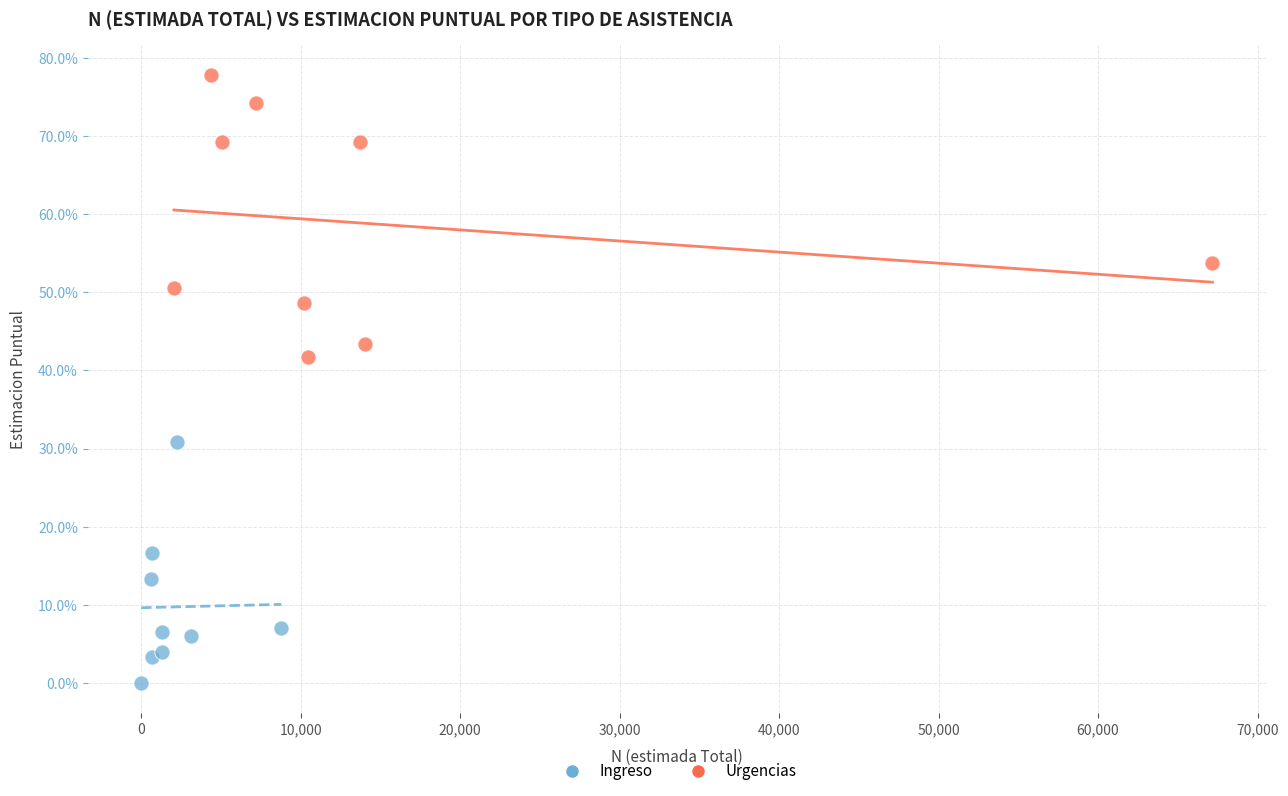

What are all the series names shown in the legend?

Ingreso, Urgencias